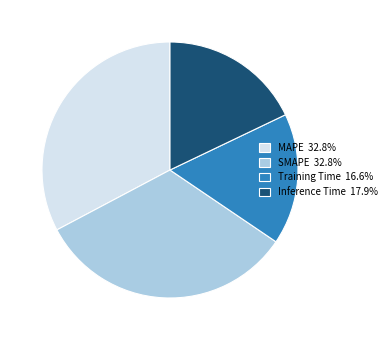

Do Training Time 16.6% and SMAPE 32.8% together represent more than half of the pie?

No